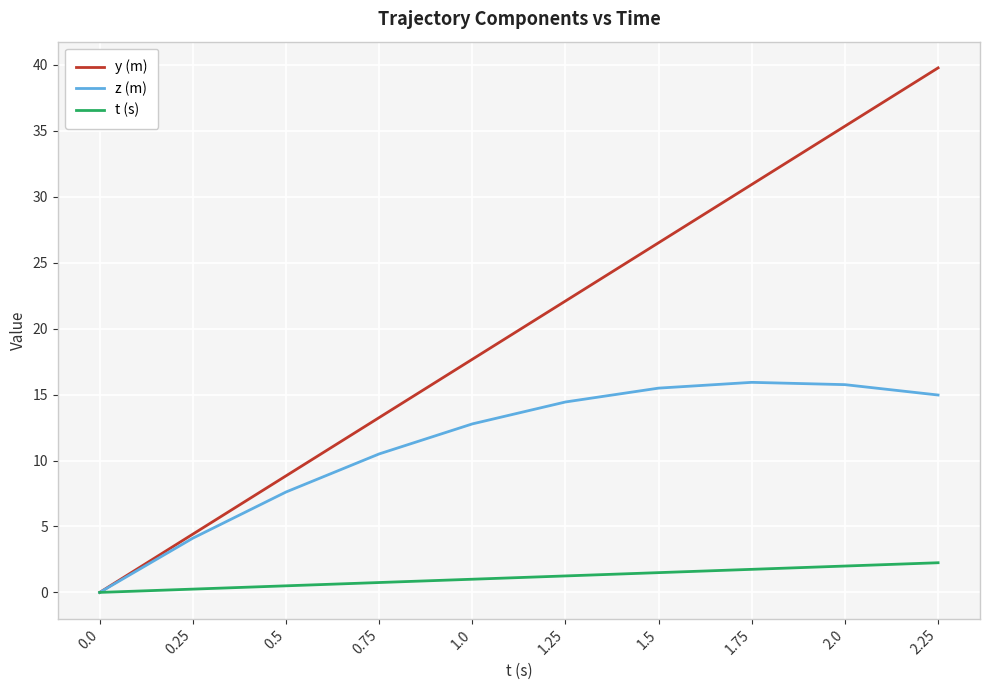

Rank the series by their maximum value, from lowest to highest.

t (s), z (m), y (m)